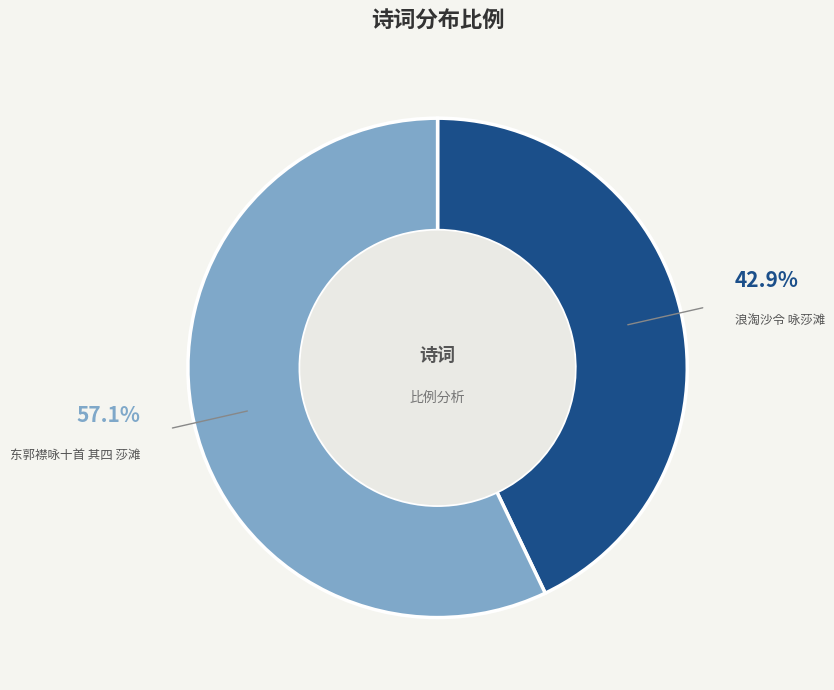

What is the smallest slice in the pie chart?

浪淘沙令 咏莎滩